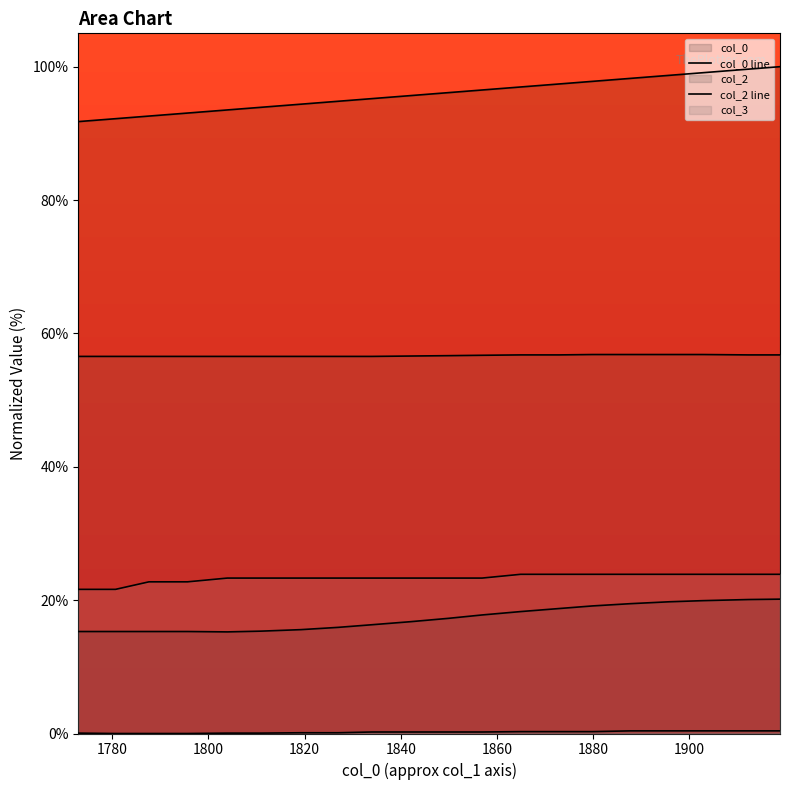

Reading right to left, transcribe all the data shown in this chart.

col_0 line: 100.0	99.6	99.1	98.7	98.2	97.8	97.4	97.0	96.5	96.1	95.7	95.2	94.8	94.4	93.9	93.5	93.0	92.6	92.2	91.8
col_2 line: 20.1	20.1	19.9	19.8	19.5	19.1	18.7	18.3	17.8	17.3	16.8	16.3	15.9	15.6	15.4	15.2	15.3	15.3	15.3	15.3
col_3 line: 56.8	56.8	56.8	56.8	56.8	56.8	56.8	56.8	56.7	56.7	56.6	56.5	56.5	56.5	56.5	56.5	56.5	56.5	56.5	56.5
col_4 line: 0.4	0.4	0.4	0.4	0.4	0.3	0.3	0.3	0.2	0.2	0.2	0.2	0.1	0.1	0.1	0.1	0.0	0.0	0.0	0.1
col_5 line: 23.9	23.9	23.9	23.9	23.9	23.9	23.9	23.9	23.3	23.3	23.3	23.3	23.3	23.3	23.3	23.3	22.7	22.7	21.6	21.6